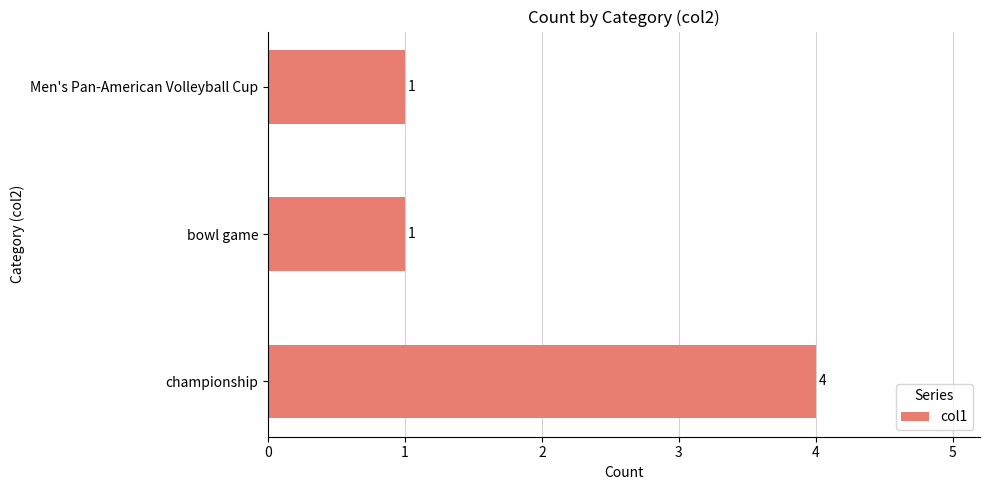

What is the greatest value displayed?

4